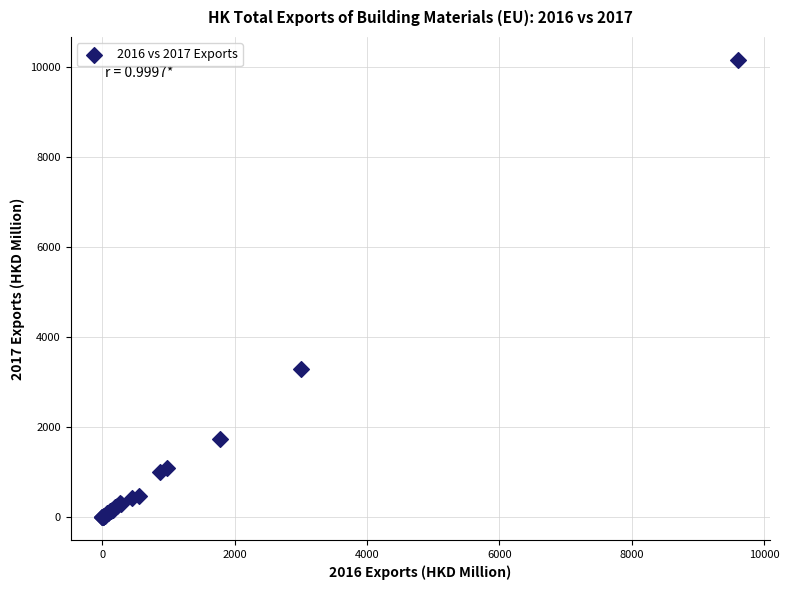

What Y value in the scatter plot is closest to 5075?

3278.9